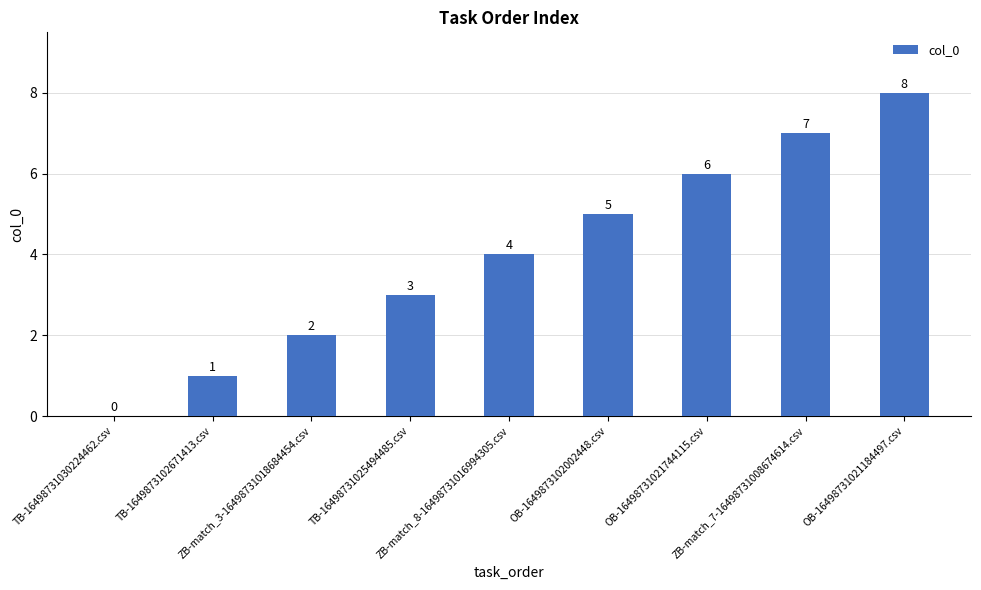

What is the greatest value displayed?

8